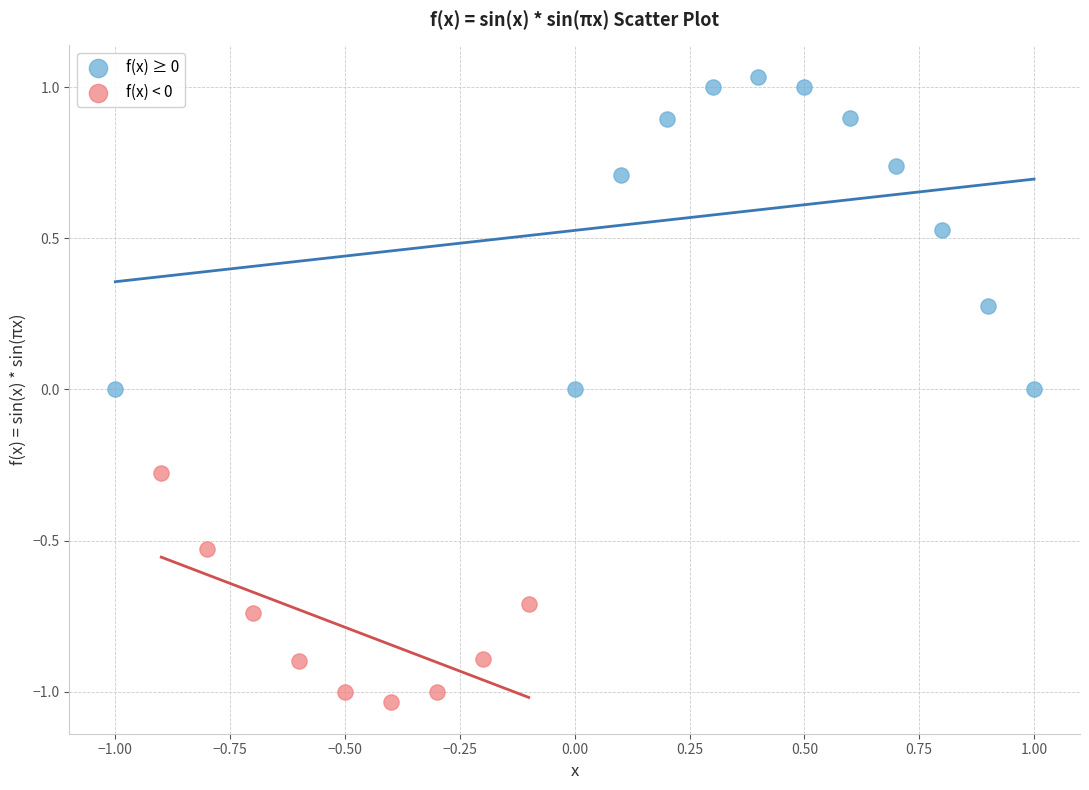

Which series reaches the minimum Y coordinate?

f(x) < 0